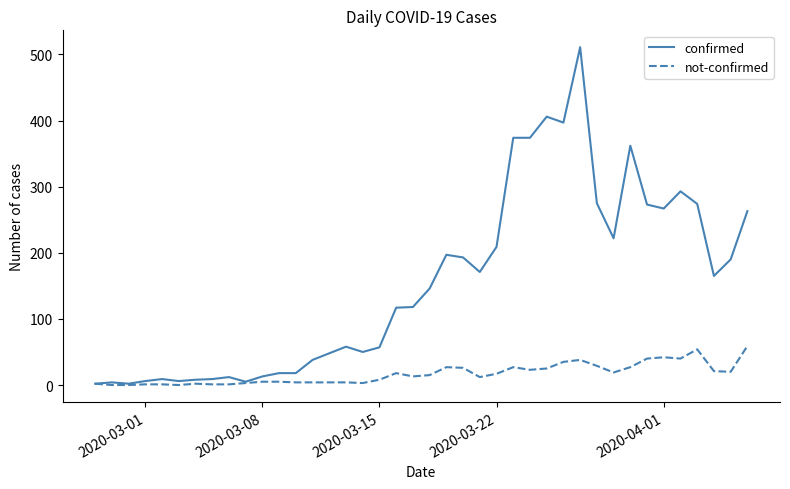

Which series has the largest total across all categories?

confirmed